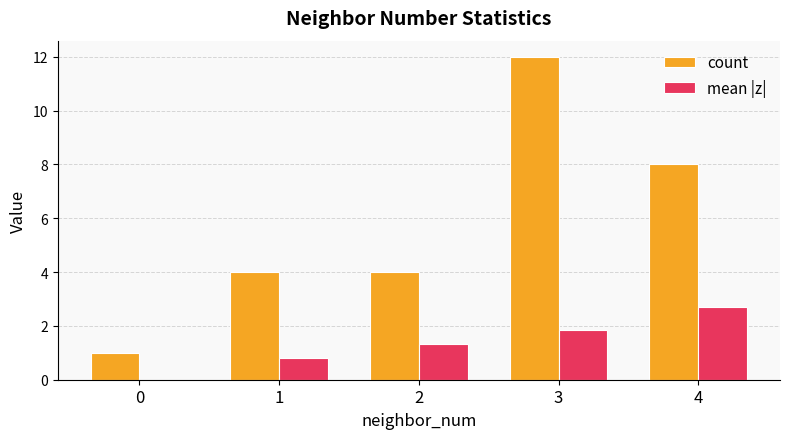

Which category has the highest value in the count series?

3